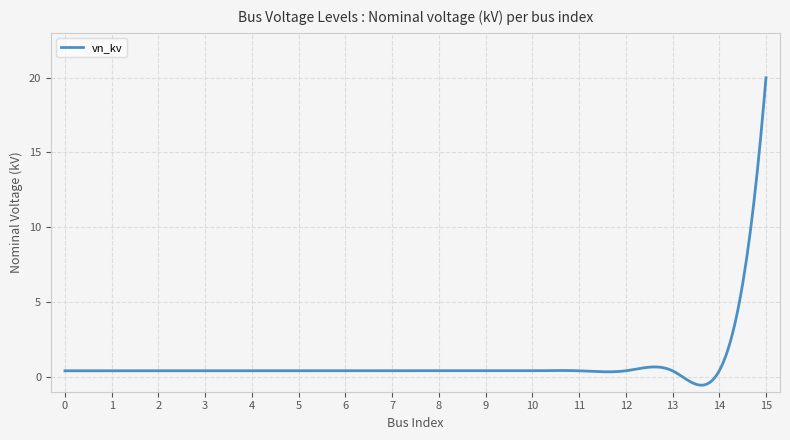

How many categories are shown in the chart?

400